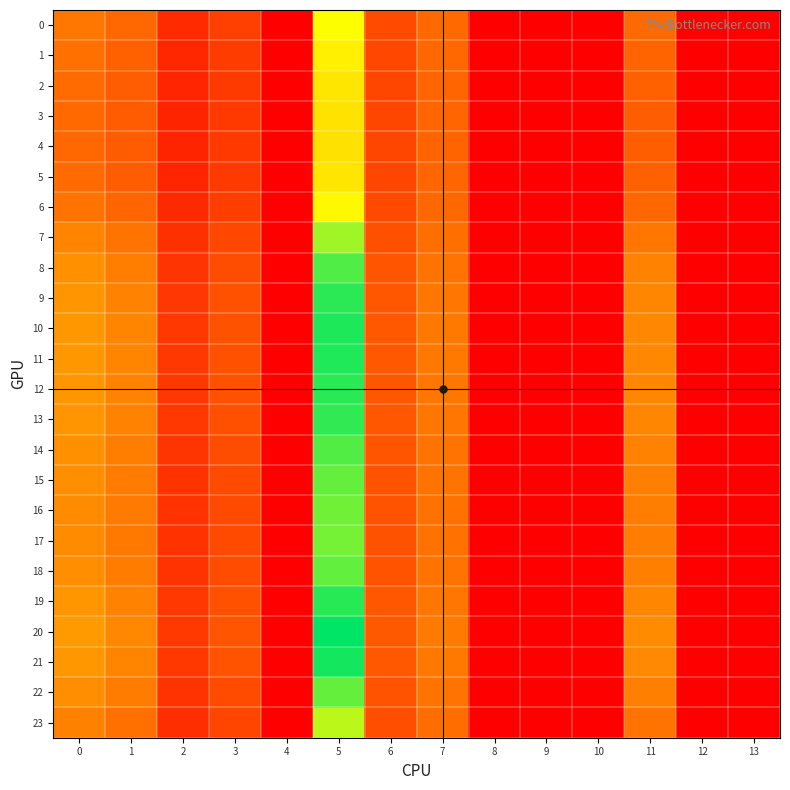

Reading right to left, list all the values displayed in this chart.

0: 13=0.0	12=0.0	11=18.8	10=0.0	9=0.0	8=0.0	7=18.5	6=12.8	5=45.8	4=0.0	3=11.0	2=7.3	1=18.2	0=21.3
1: 13=0.0	12=0.0	11=17.5	10=0.0	9=0.0	8=0.0	7=18.0	6=12.4	5=43.1	4=0.0	3=10.4	2=6.7	1=17.0	0=19.8
2: 13=0.0	12=0.0	11=16.7	10=0.0	9=0.0	8=0.0	7=17.8	6=12.1	5=41.5	4=0.0	3=10.0	2=6.4	1=16.1	0=18.9
3: 13=0.0	12=0.0	11=16.3	10=0.0	9=0.0	8=0.0	7=17.6	6=12.0	5=40.8	4=0.0	3=9.9	2=6.3	1=15.8	0=18.5
4: 13=0.0	12=0.0	11=16.3	10=0.0	9=0.0	8=0.0	7=17.6	6=12.0	5=40.7	4=0.0	3=9.9	2=6.2	1=15.7	0=18.4
5: 13=0.0	12=0.0	11=16.7	10=0.0	9=0.0	8=0.0	7=17.8	6=12.1	5=41.5	4=0.0	3=10.0	2=6.4	1=16.1	0=18.9
6: 13=0.0	12=0.0	11=18.4	10=0.0	9=0.0	8=0.0	7=18.4	6=12.6	5=44.9	4=0.0	3=10.8	2=7.1	1=17.8	0=20.8
7: 13=0.0	12=0.0	11=21.4	10=0.0	9=0.0	8=0.0	7=19.7	6=13.7	5=51.4	4=0.0	3=12.2	2=8.3	1=20.7	0=24.1
8: 13=0.0	12=0.0	11=23.4	10=0.0	9=0.0	8=0.0	7=20.8	6=14.5	5=56.2	4=0.0	3=13.3	2=9.1	1=22.7	0=26.4
9: 13=0.0	12=0.0	11=24.3	10=0.0	9=0.0	8=0.0	7=21.3	6=14.9	5=58.3	4=0.0	3=13.9	2=9.5	1=23.6	0=27.4
10: 13=0.0	12=0.0	11=24.6	10=0.0	9=0.0	8=0.0	7=21.5	6=15.1	5=59.2	4=0.0	3=14.1	2=9.6	1=23.9	0=27.7
11: 13=0.0	12=0.0	11=24.6	10=0.0	9=0.0	8=0.0	7=21.5	6=15.0	5=59.0	4=0.0	3=14.0	2=9.6	1=23.8	0=27.7
12: 13=0.0	12=0.0	11=24.3	10=0.0	9=0.0	8=0.0	7=21.4	6=14.9	5=58.4	4=0.0	3=13.9	2=9.5	1=23.6	0=27.4
13: 13=0.0	12=0.0	11=24.2	10=0.0	9=0.0	8=0.0	7=21.3	6=14.9	5=58.1	4=0.0	3=13.8	2=9.4	1=23.5	0=27.2
14: 13=0.0	12=0.0	11=23.4	10=0.0	9=0.0	8=0.0	7=20.8	6=14.5	5=56.0	4=0.0	3=13.3	2=9.1	1=22.7	0=26.3
15: 13=0.0	12=0.0	11=22.8	10=0.0	9=0.0	8=0.0	7=20.5	6=14.3	5=54.8	4=0.0	3=13.0	2=8.9	1=22.2	0=25.7
16: 13=0.0	12=0.0	11=22.5	10=0.0	9=0.0	8=0.0	7=20.3	6=14.2	5=54.1	4=0.0	3=12.8	2=8.8	1=21.9	0=25.4
17: 13=0.0	12=0.0	11=22.4	10=0.0	9=0.0	8=0.0	7=20.3	6=14.1	5=53.9	4=0.0	3=12.7	2=8.7	1=21.8	0=25.3
18: 13=0.0	12=0.0	11=22.9	10=0.0	9=0.0	8=0.0	7=20.5	6=14.3	5=54.9	4=0.0	3=13.0	2=8.9	1=22.2	0=25.8
19: 13=0.0	12=0.0	11=24.4	10=0.0	9=0.0	8=0.0	7=21.4	6=15.0	5=58.6	4=0.0	3=13.9	2=9.5	1=23.7	0=27.5
20: 13=0.0	12=0.0	11=25.4	10=0.0	9=0.0	8=0.0	7=22.0	6=15.4	5=61.0	4=0.0	3=14.5	2=9.9	1=24.6	0=28.5
21: 13=0.0	12=0.0	11=24.9	10=0.0	9=0.0	8=0.0	7=21.7	6=15.2	5=59.7	4=0.0	3=14.2	2=9.7	1=24.1	0=28.0
22: 13=0.0	12=0.0	11=22.9	10=0.0	9=0.0	8=0.0	7=20.5	6=14.3	5=54.9	4=0.0	3=13.0	2=8.9	1=22.2	0=25.8
23: 13=0.0	12=0.0	11=20.6	10=0.0	9=0.0	8=0.0	7=19.3	6=13.4	5=49.7	4=0.0	3=11.8	2=8.0	1=20.0	0=23.3